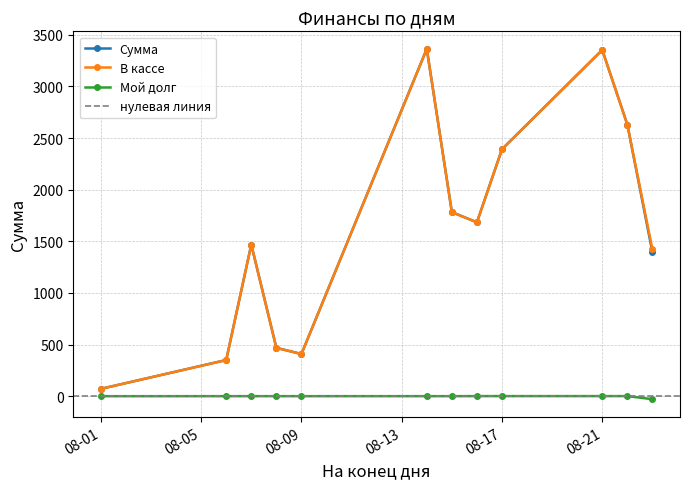

What is the value of the Сумма point at the 1st from the left?

71.0